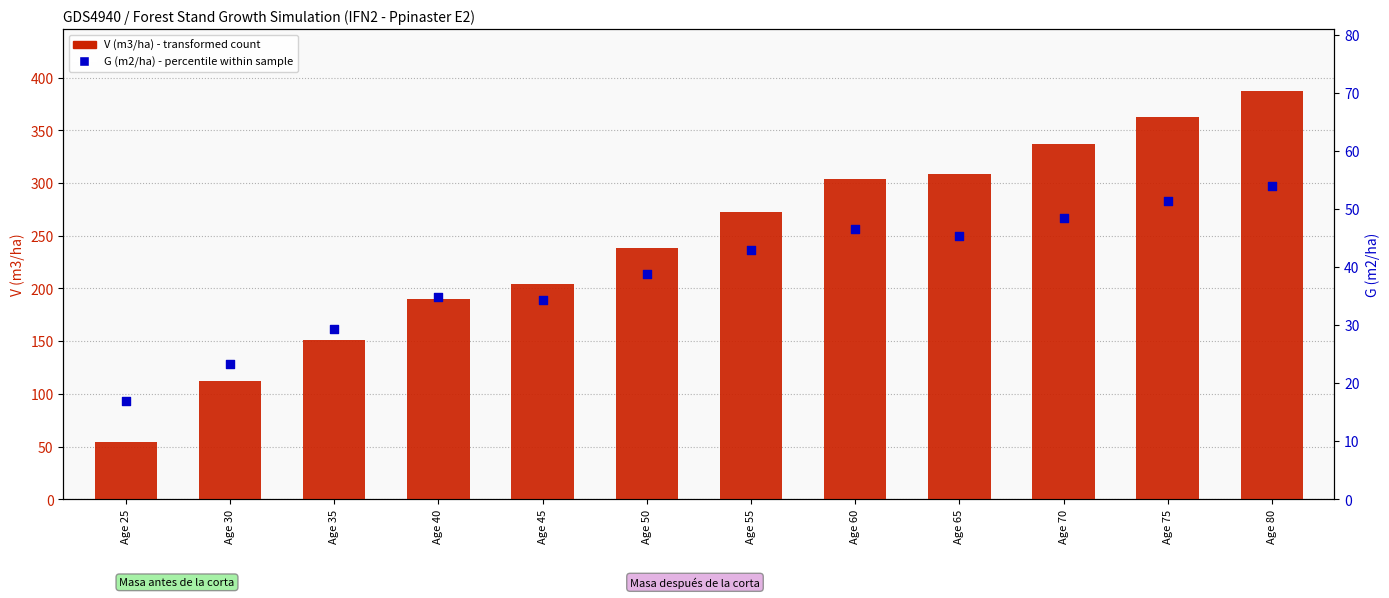

What is the total value across all series at Age 60?

350.1